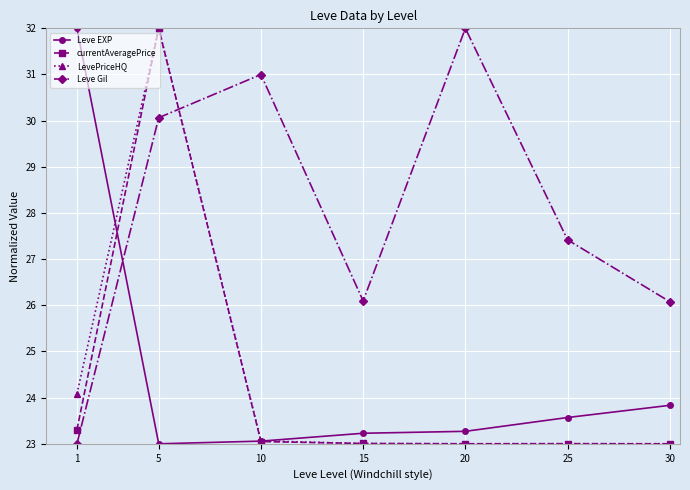

Between which two adjacent categories do currentAveragePrice and Leve EXP first intersect?

1 and 5